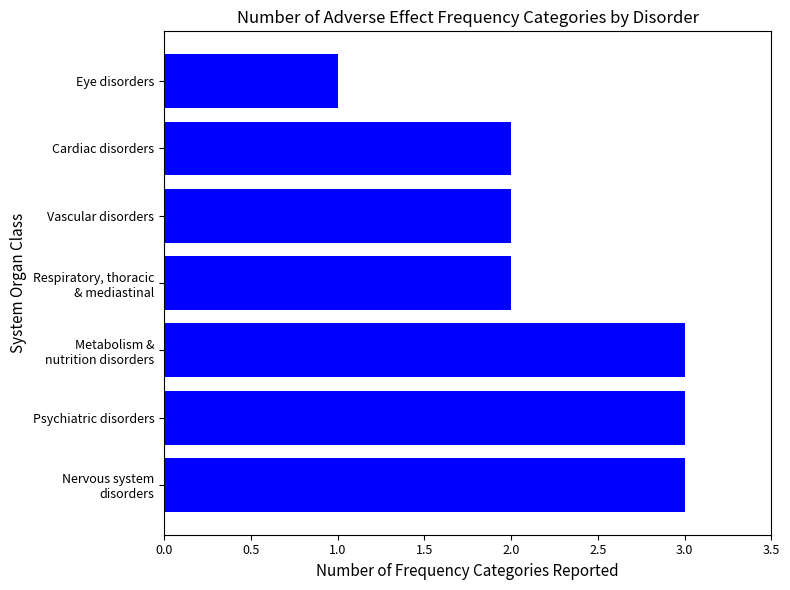

What is the sum of the values at Eye disorders and Cardiac disorders?

3